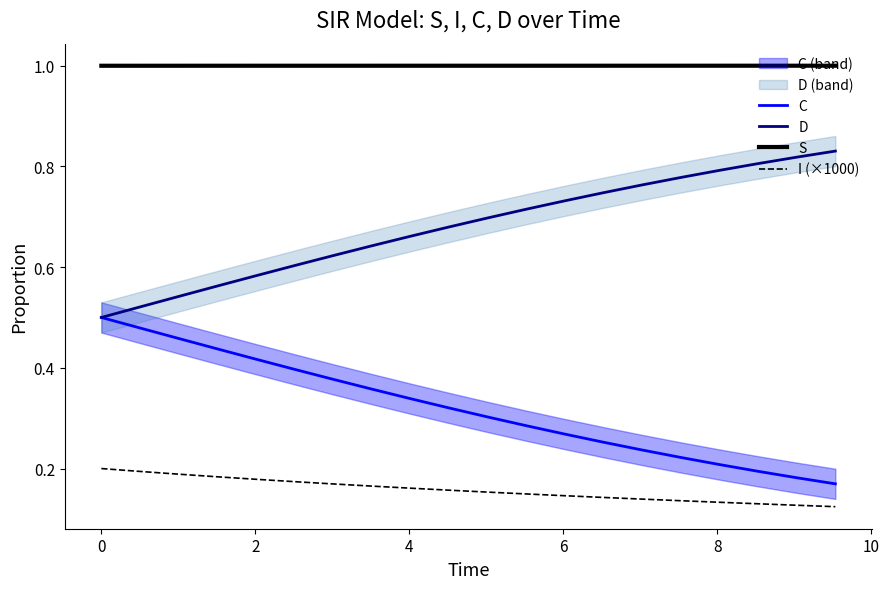

Rank the series by their maximum value, from highest to lowest.

S, D, C, I (×1000)